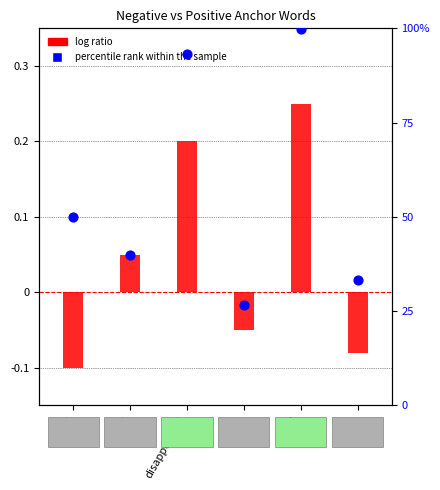

What is the total value across all series at disappointed?

93.4